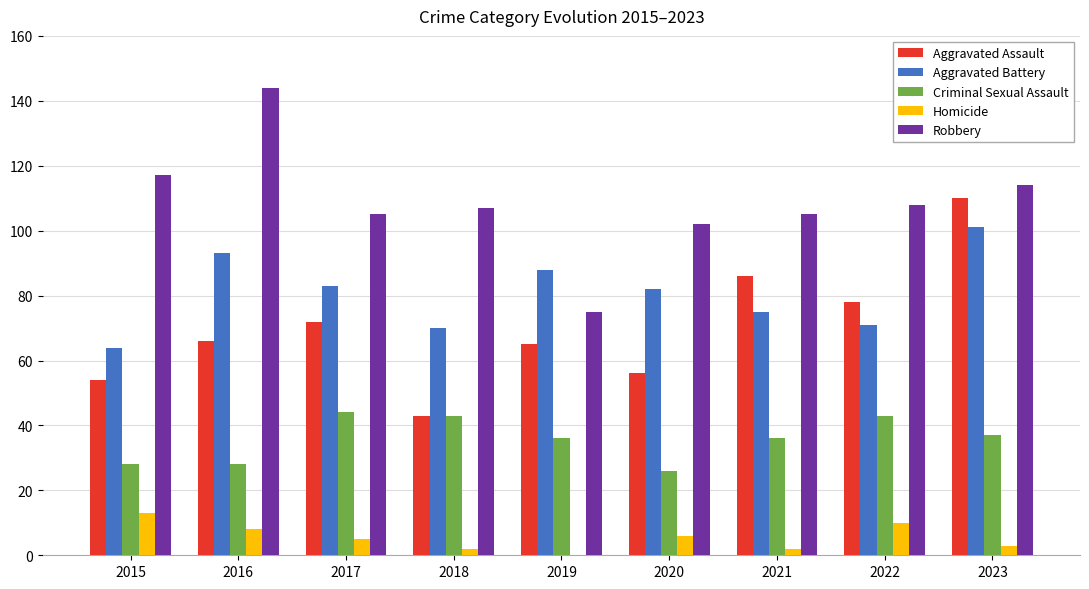

What is the maximum value shown in the chart?

144